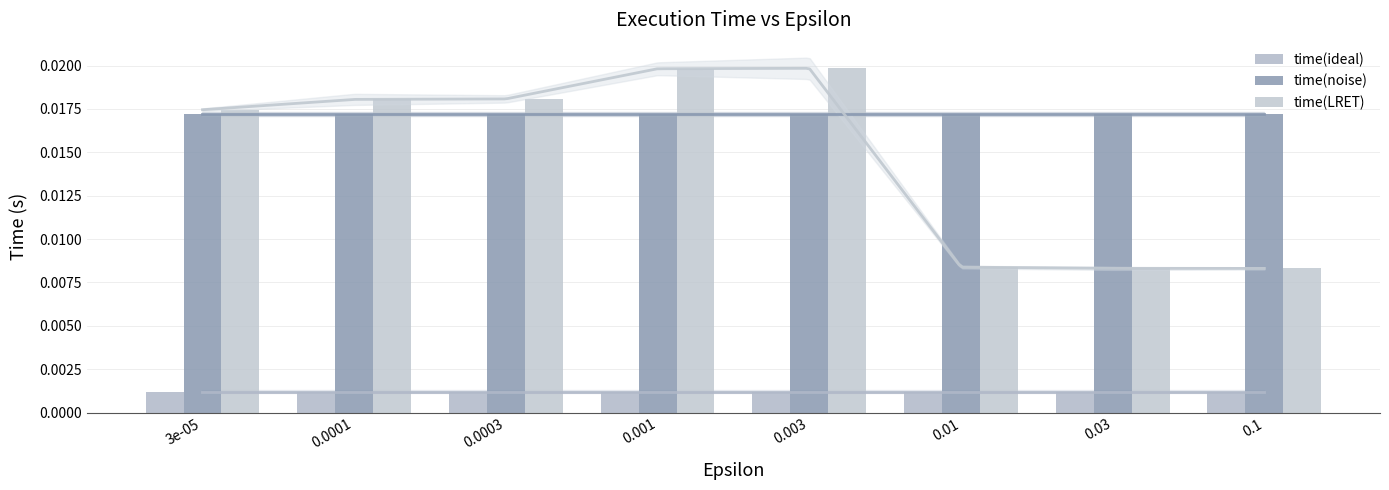

What is the label of the 1st bar from the right?

0.1